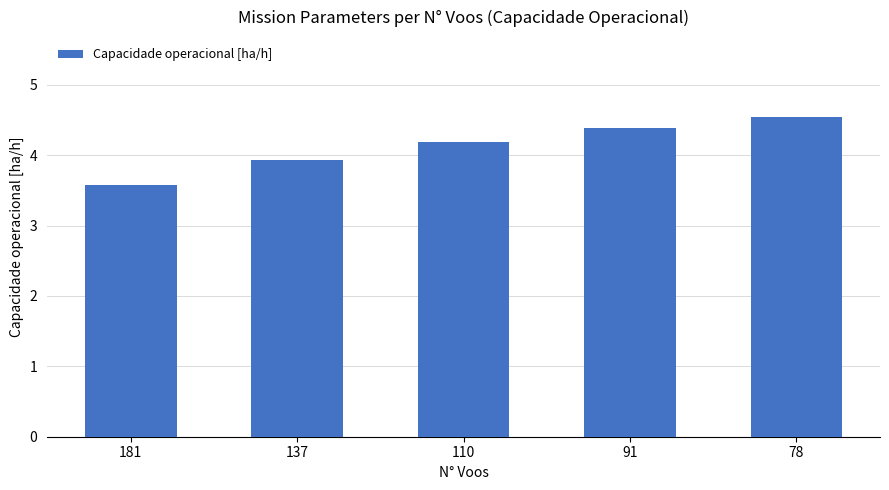

What is the value of the 3rd bar from the left?

4.2